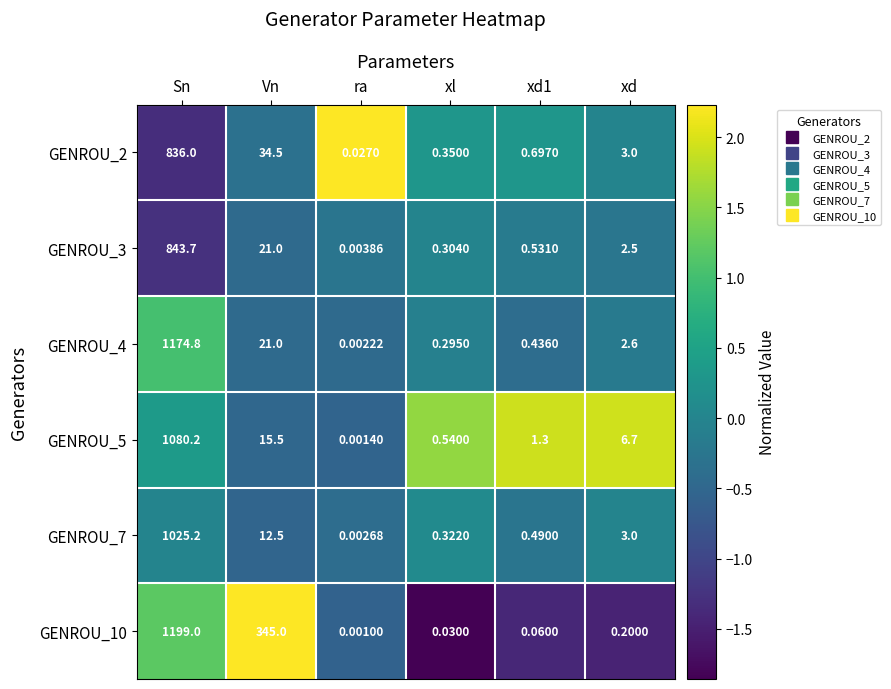

What is the maximum value shown in the chart?

1199.0